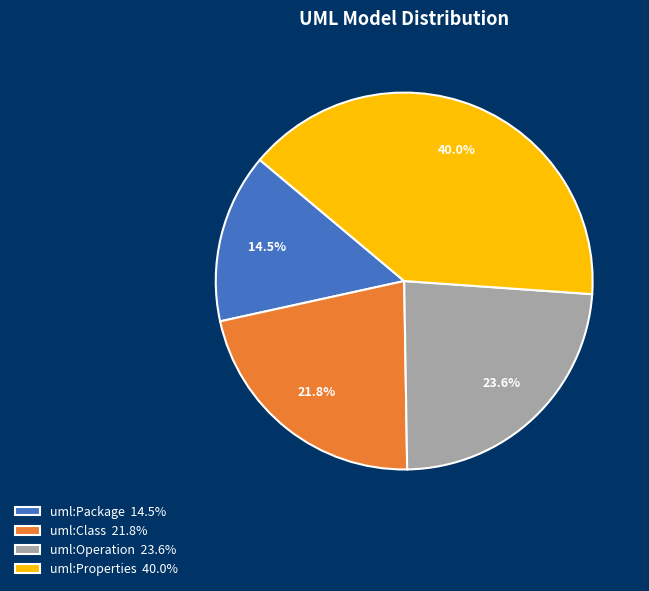

Between uml:Package 14.5% and uml:Operation 23.6%, which is larger?

uml:Operation 23.6%